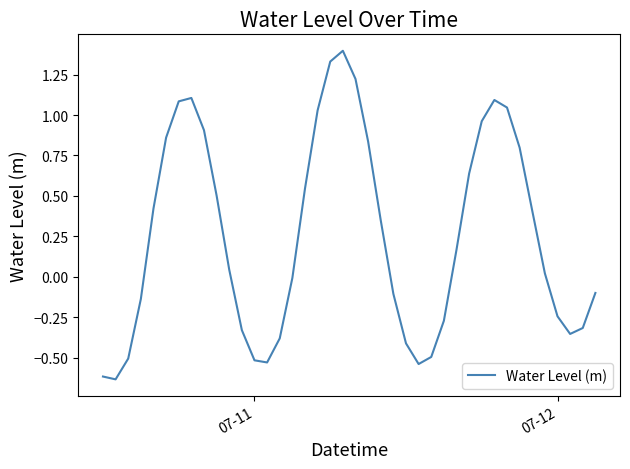

What is the difference between the maximum and minimum values?

2.0